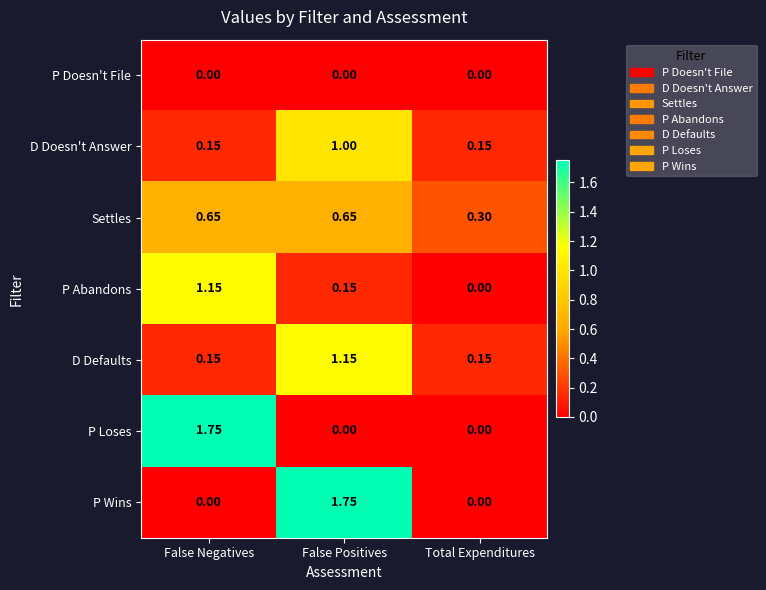

Which series changed the most between False Negatives and Total Expenditures?

P Loses